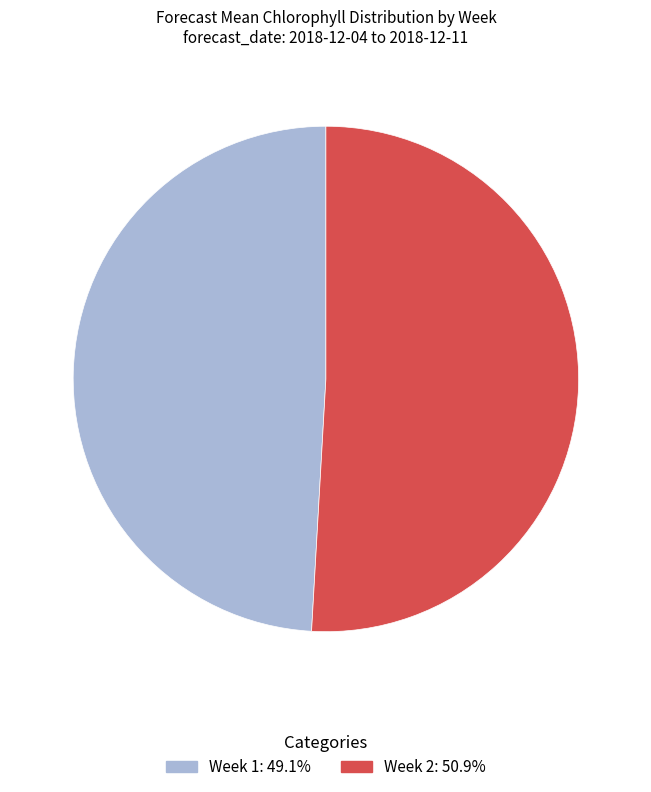

Is there any slice that represents more than half of the pie?

Yes